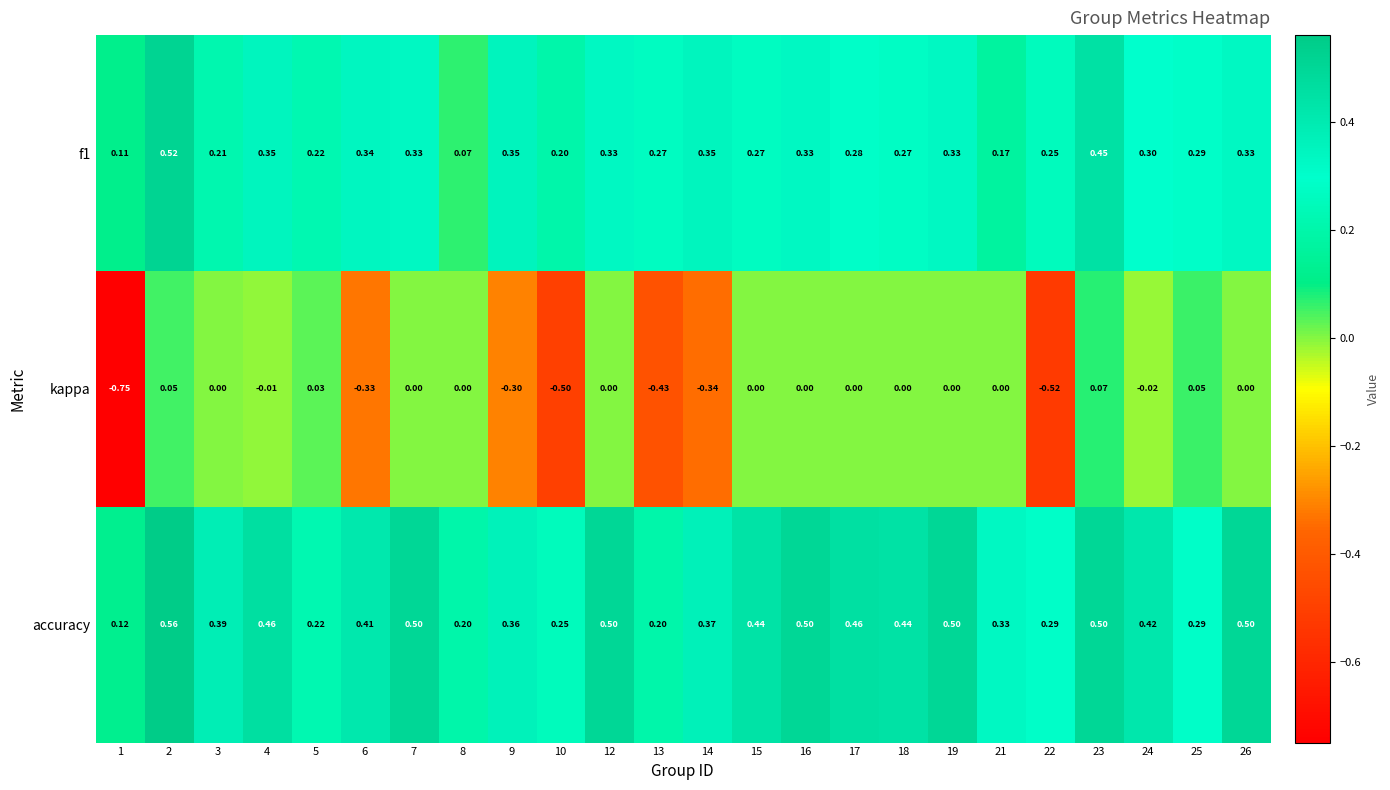

Count the number of data series in this chart.

3